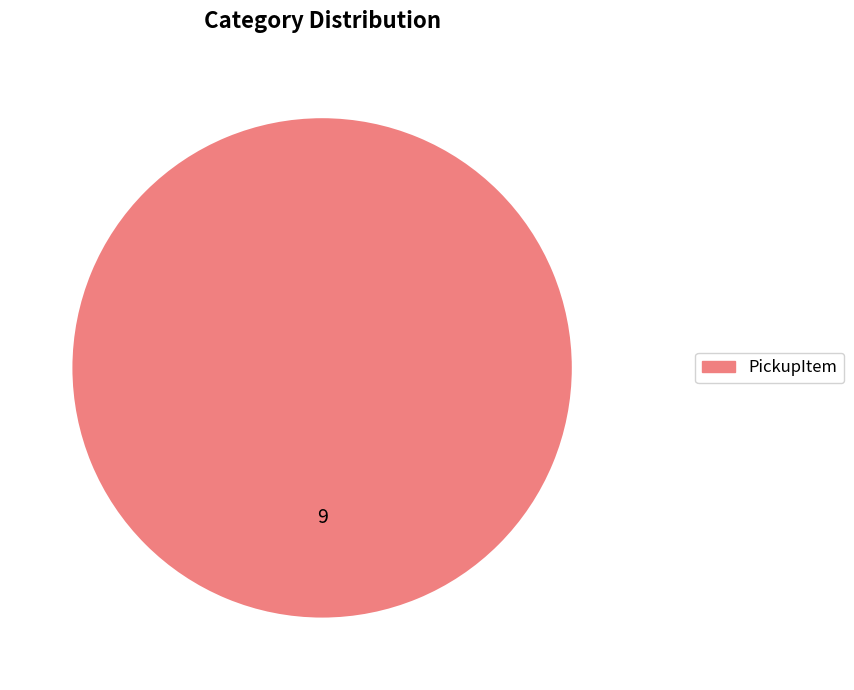

Does any single category account for the majority?

Yes